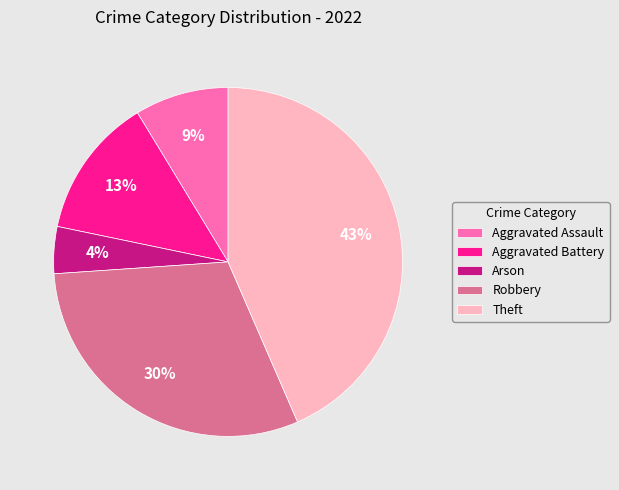

Count the number of slices in the pie.

5